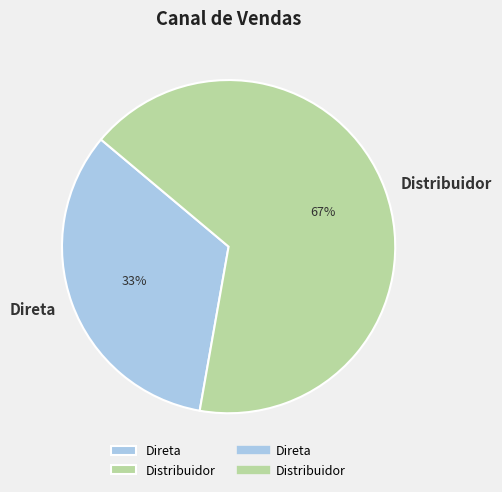

True or false: Distribuidor accounts for 67% of the total.

True